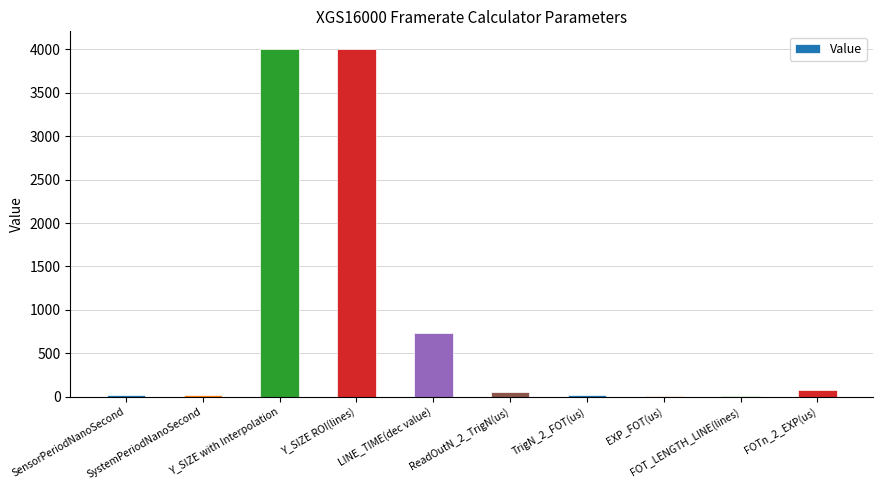

Reading left to right, what are all the values shown in this chart?

SensorPeriodNanoSecond=15.6	SystemPeriodNanoSecond=16.0	Y_SIZE with Interpolation=4008.0	Y_SIZE ROI(lines)=4000.0	LINE_TIME(dec value)=732.0	ReadOutN_2_TrigN(us)=51.2	TrigN_2_FOT(us)=23.0	EXP_FOT(us)=7.1	FOT_LENGTH_LINE(lines)=10.0	FOTn_2_EXP(us)=76.8